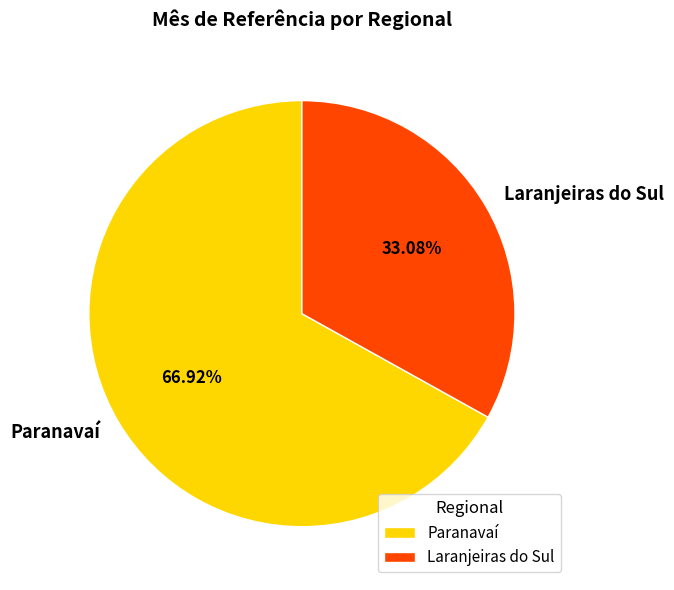

To the nearest percent, what is the combined percentage of Paranavaí and Laranjeiras do Sul?

100%